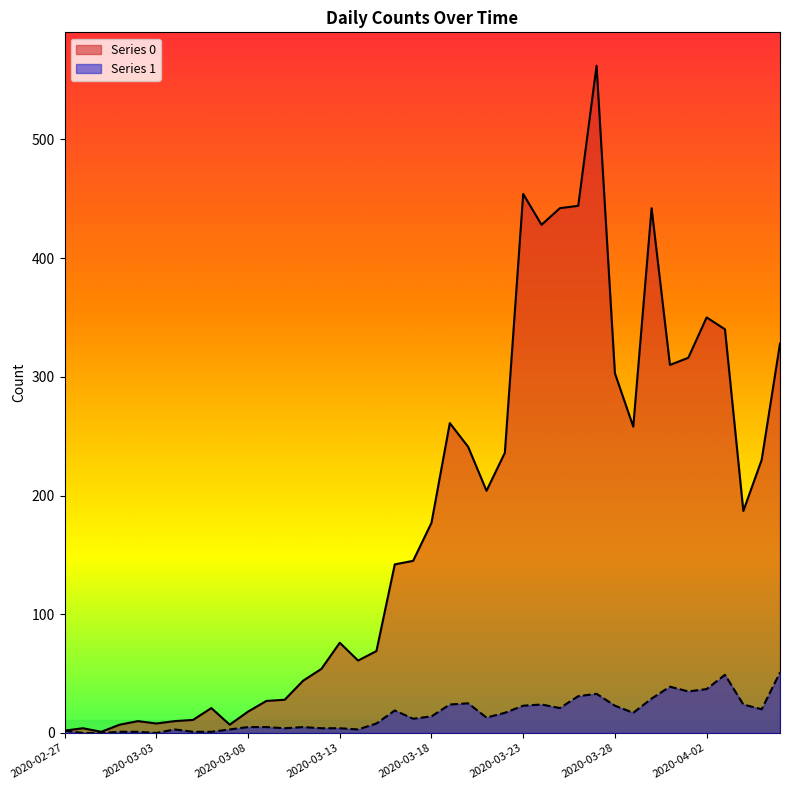

The Series 1 series shows 10 at 2020-03-16. True or false?

False